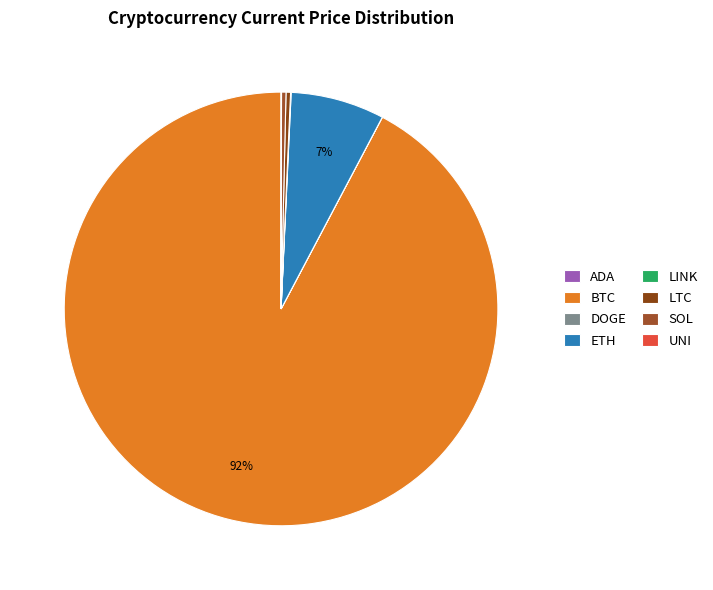

Is there a majority slice in this chart?

Yes